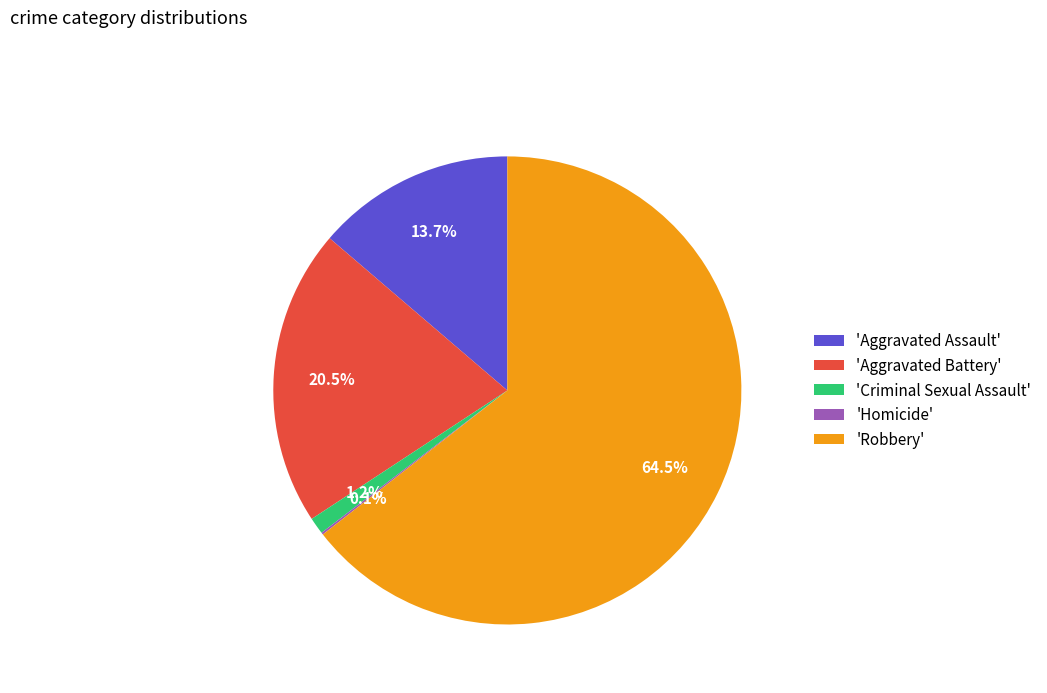

What is the majority slice?

'Robbery'